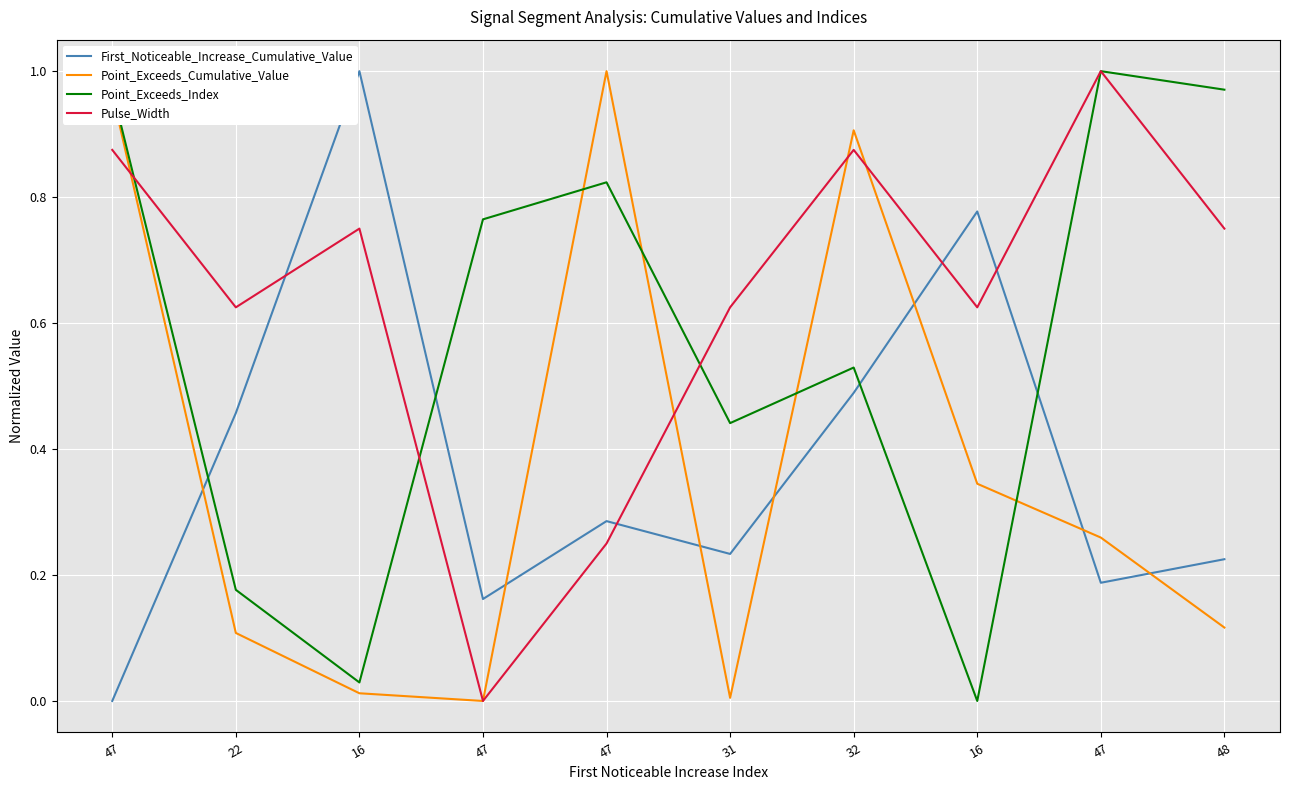

Reading right to left, extract all data points from this chart.

First_Noticeable_Increase_Cumulative_Value: 0.2	0.2	0.8	0.5	0.2	0.3	0.2	1.0	0.5	0.0
Point_Exceeds_Cumulative_Value: 0.1	0.3	0.3	0.9	0.0	1.0	0.0	0.0	0.1	1.0
Point_Exceeds_Index: 1.0	1.0	0.0	0.5	0.4	0.8	0.8	0.0	0.2	1.0
Pulse_Width: 0.7	1.0	0.6	0.9	0.6	0.2	0.0	0.7	0.6	0.9